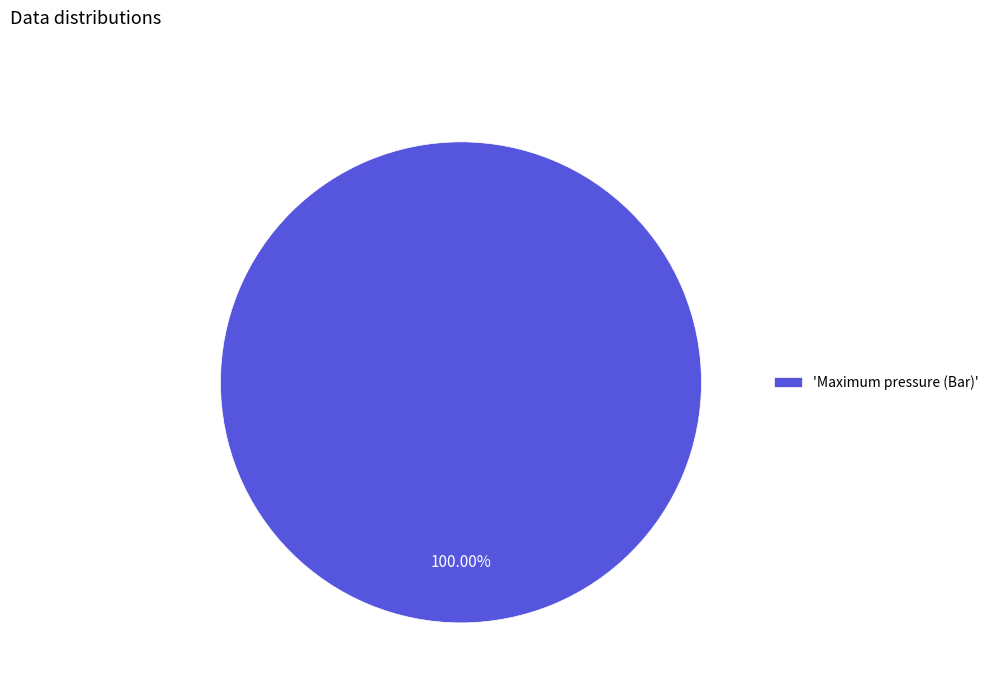

Does any single category account for the majority?

Yes